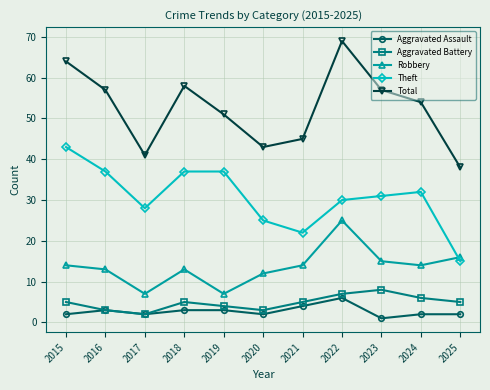

What is the smallest value displayed?

1